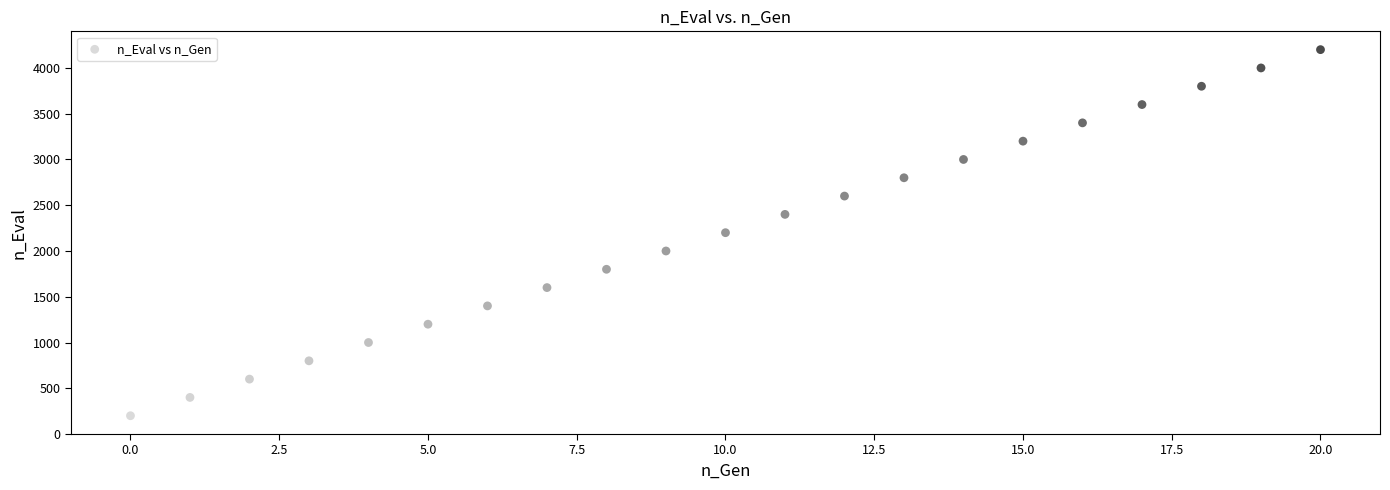

What is the range of Y values (max minus min)?

4000